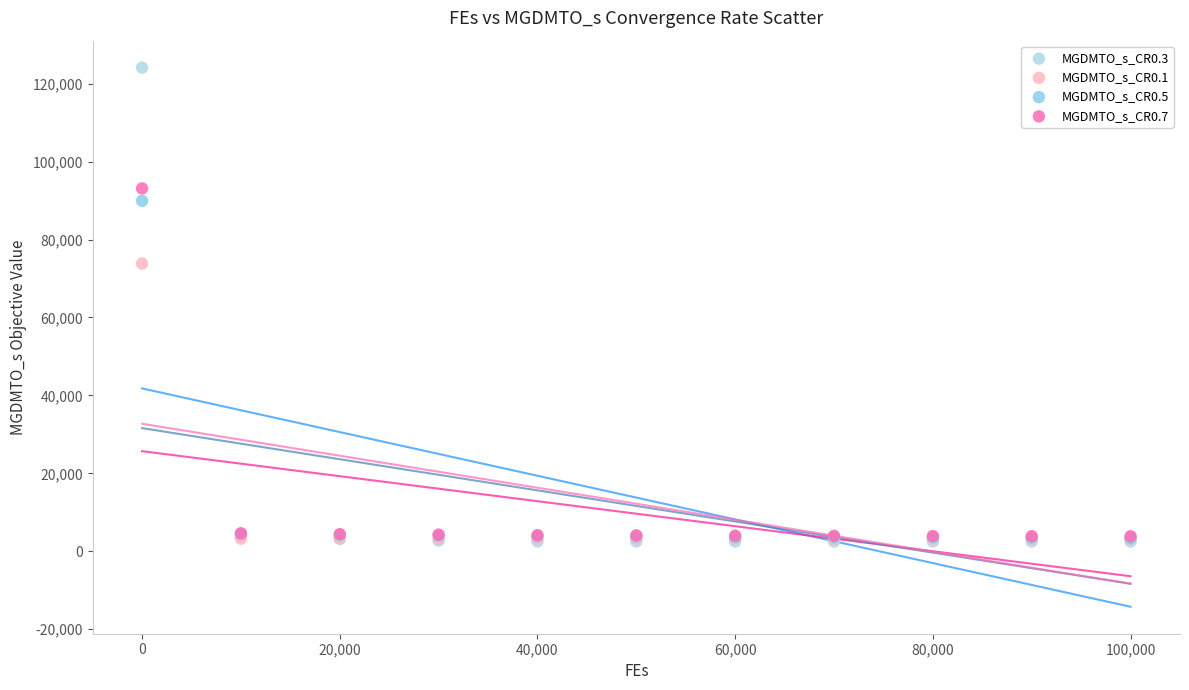

Which series reaches the maximum Y coordinate?

MGDMTO_s_CR0.3